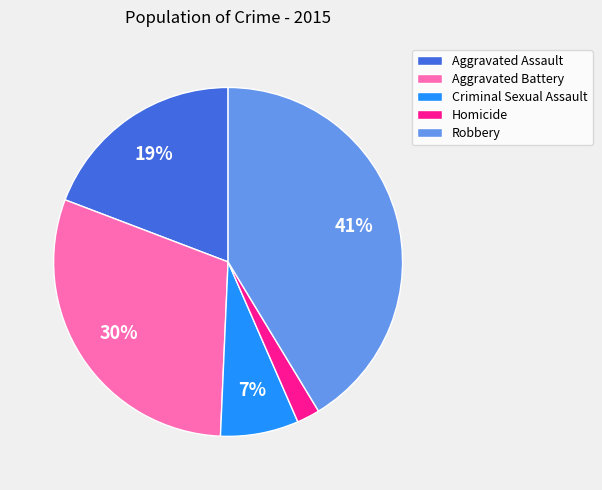

To the nearest percent, what is the combined percentage of Aggravated Battery and Homicide?

32%